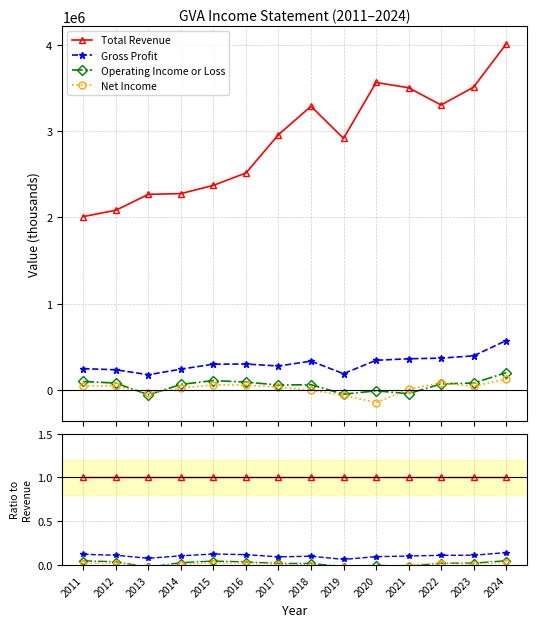

Is this an area chart (filled region under the line)?

No